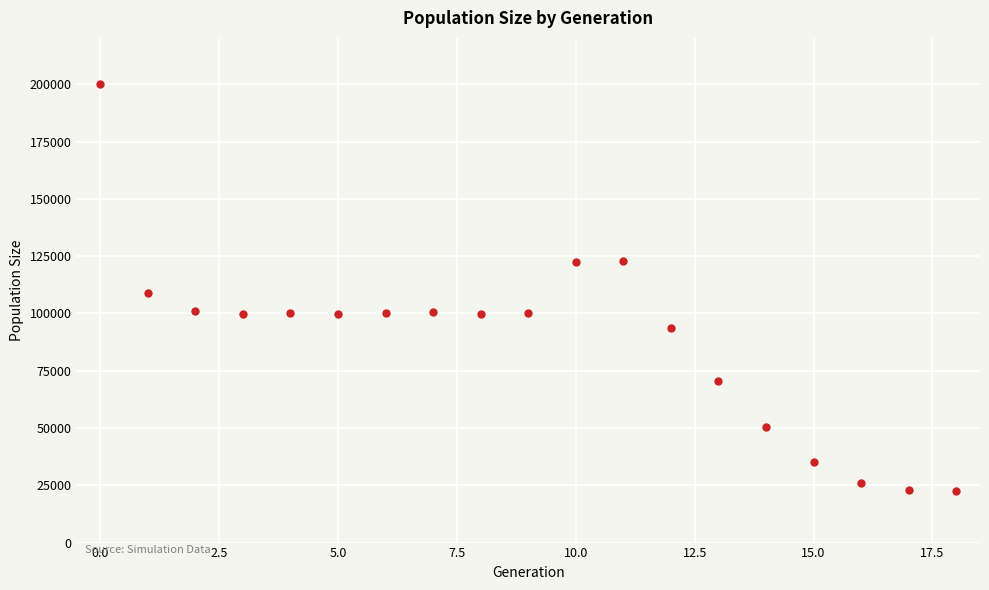

What is the range of Y values (max minus min)?

177729